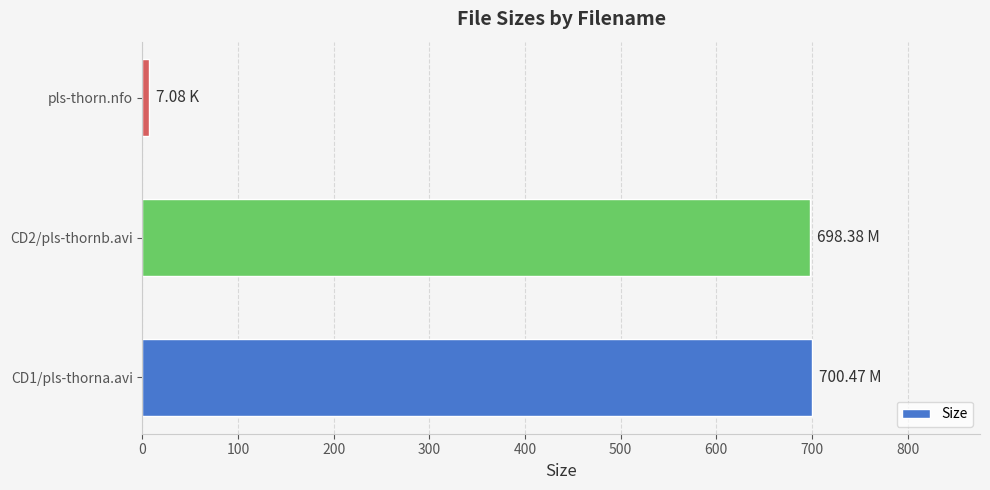

How many distinct data groups are displayed?

1